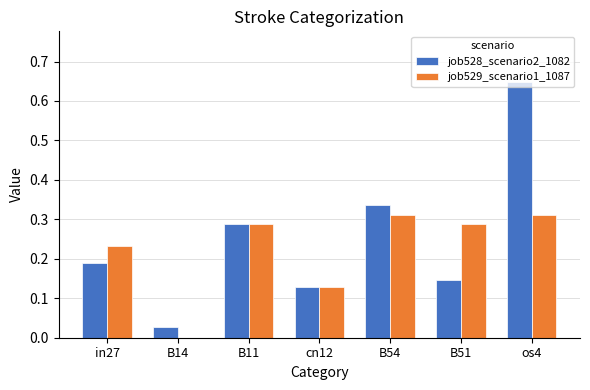

What is the sum of all job529_scenario1_1087 values?

1.6